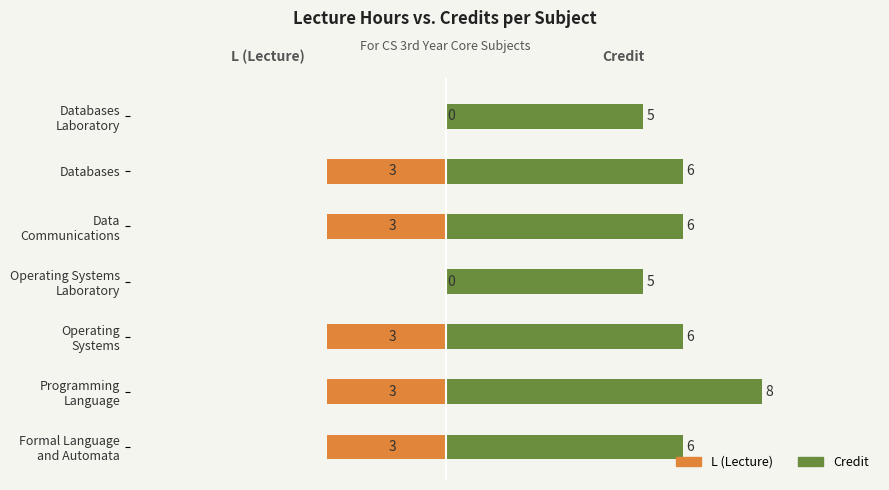

How many categories are shown in the chart?

7